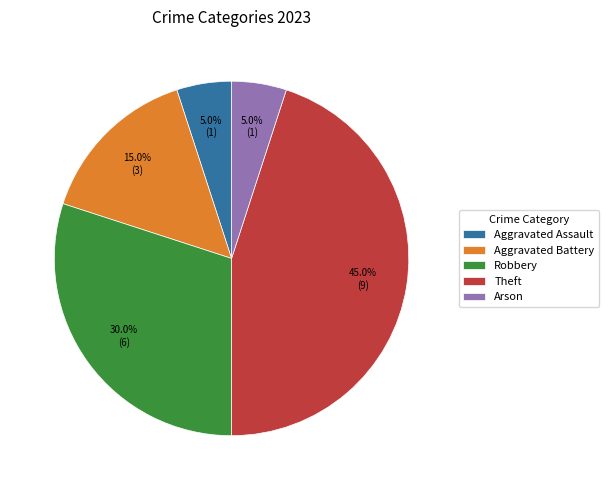

To the nearest percent, what is the difference between the Aggravated Battery and Robbery slice percentages?

15%